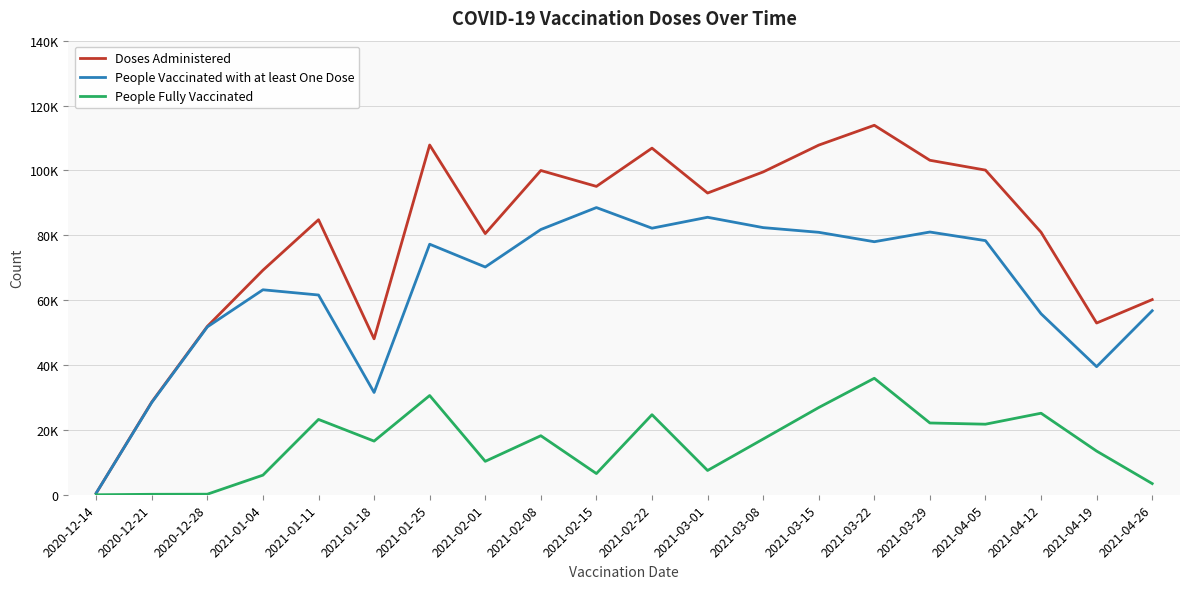

Which series changed the most between 2020-12-21 and 2021-03-15?

Doses Administered